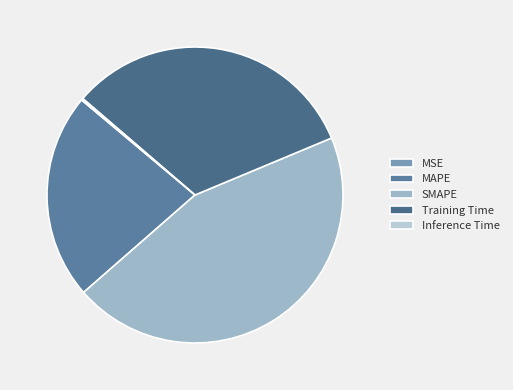

True or false: Inference Time accounts for 0% of the total.

True